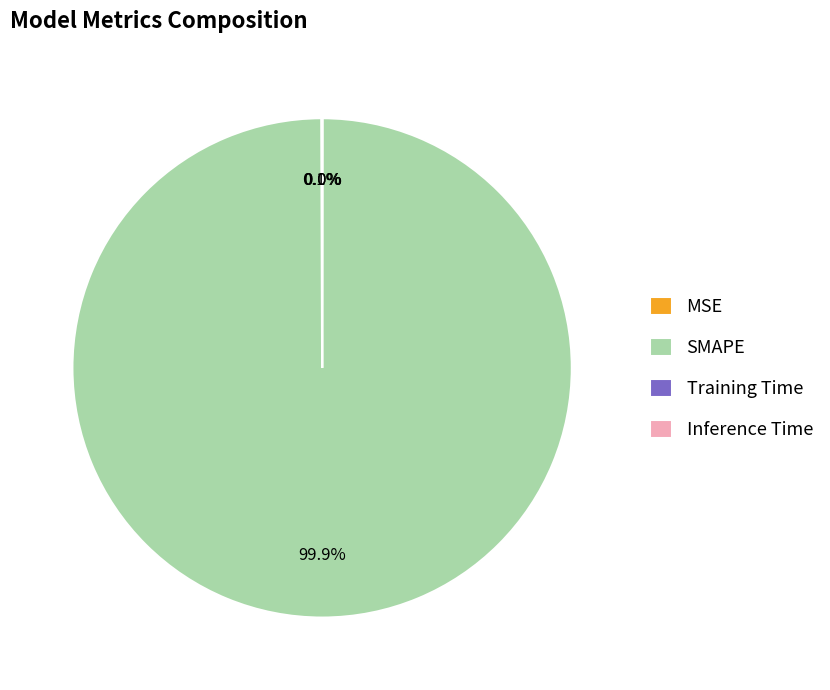

Does SMAPE account for over 50% of the chart?

Yes